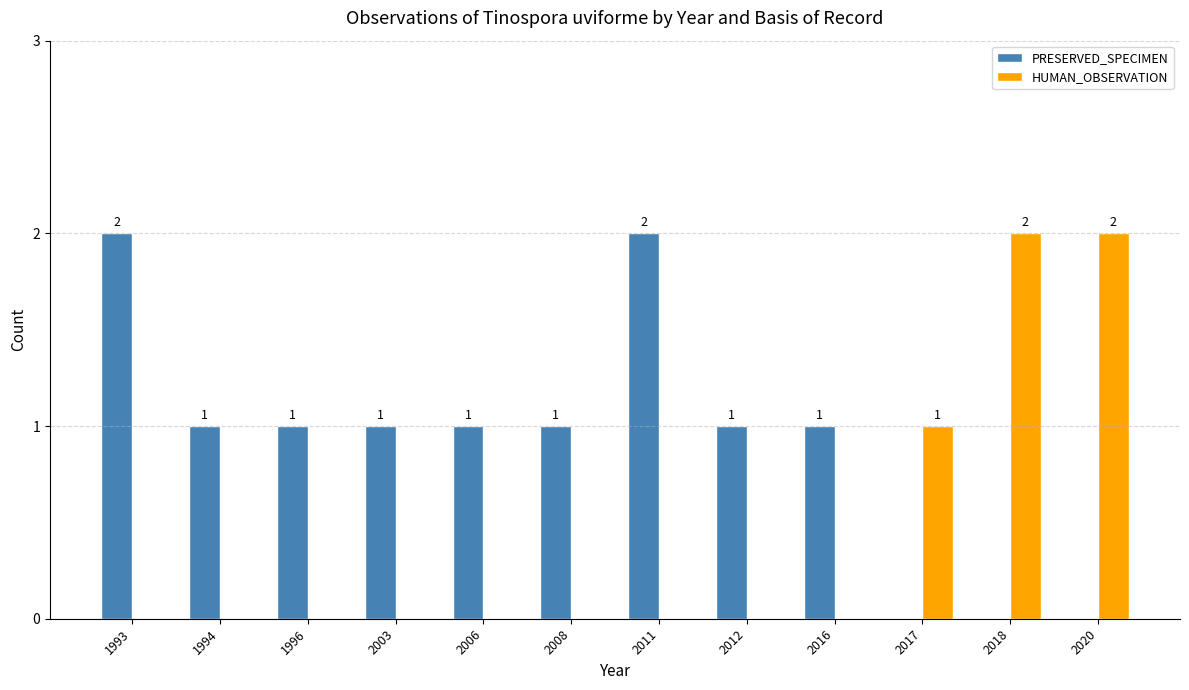

Reading left to right, extract all data points from this chart.

PRESERVED_SPECIMEN: 2	1	1	1	1	1	2	1	1	0	0	0
HUMAN_OBSERVATION: 0	0	0	0	0	0	0	0	0	1	2	2